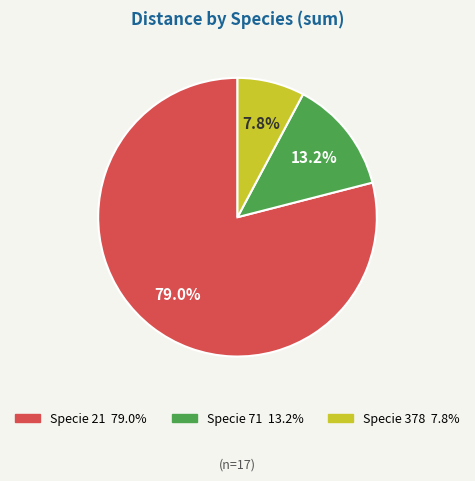

Is there a majority slice in this chart?

Yes